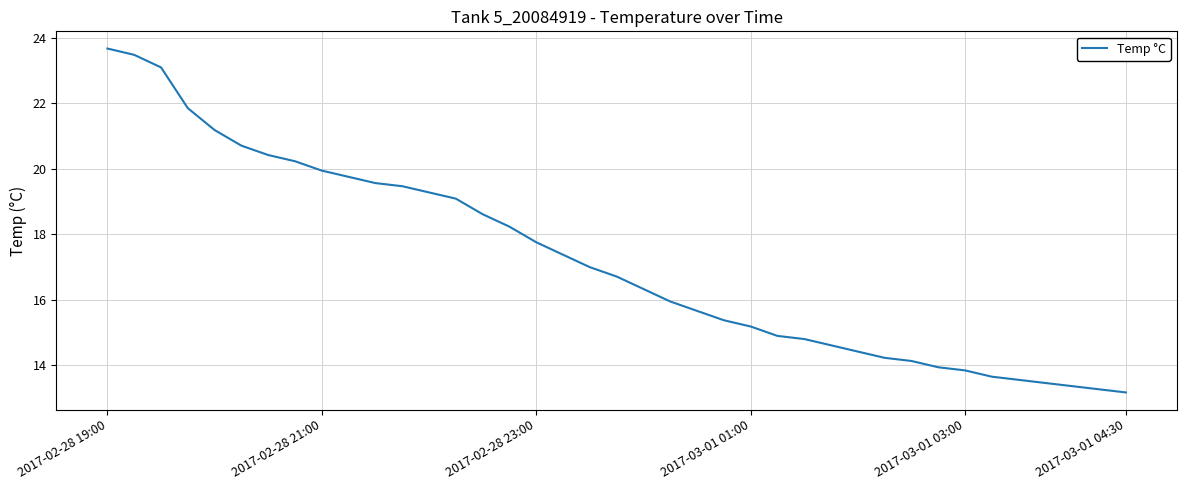

What is the minimum value shown in the chart?

13.2